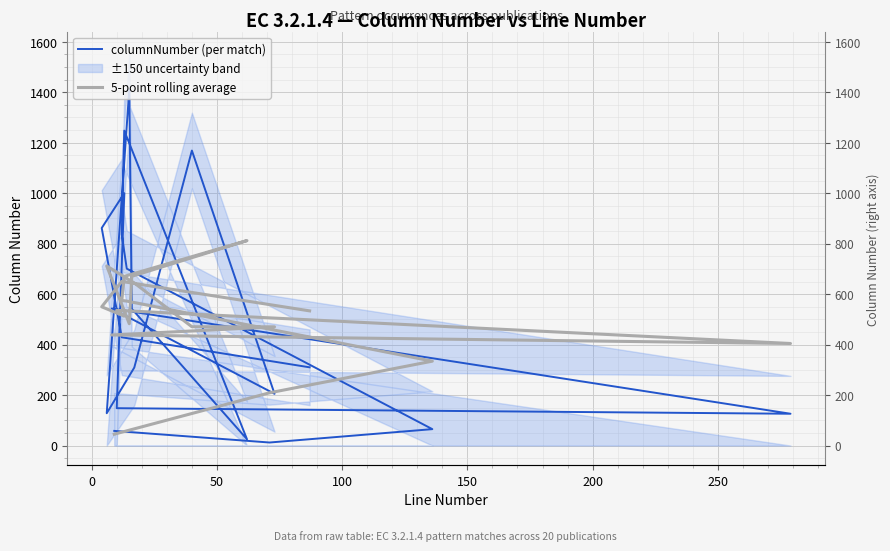

The value of columnNumber (per match) at 15 is 34.2. True or false?

False